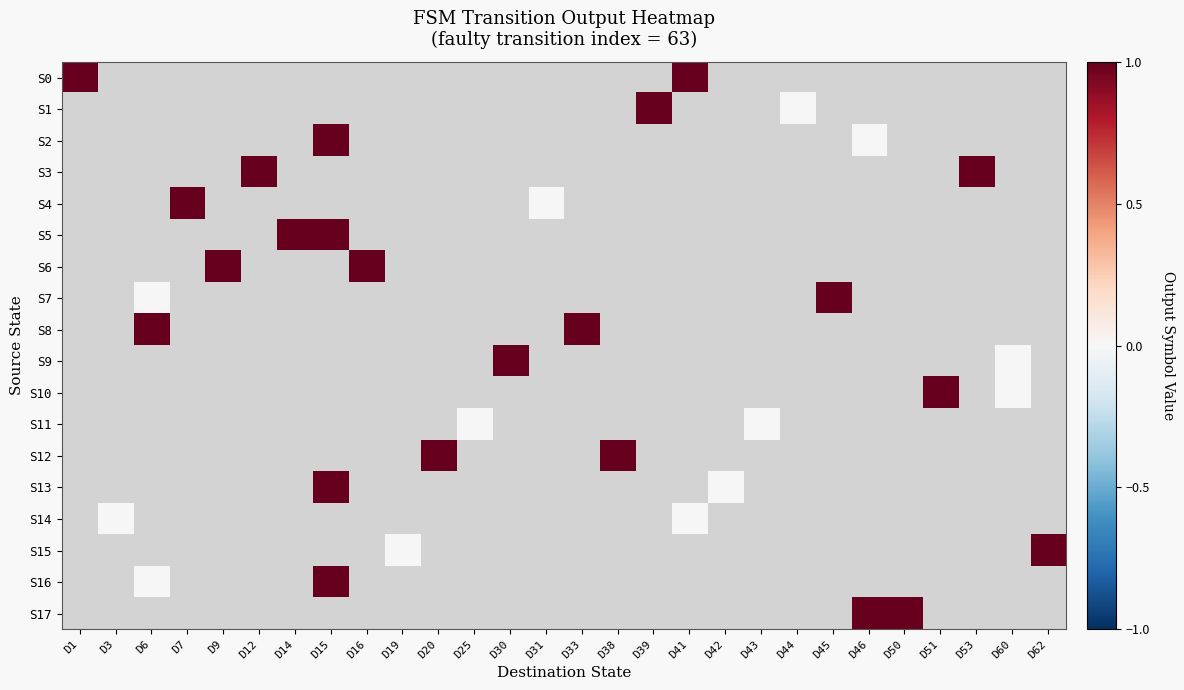

List the labels in order of S5 value, smallest first.

D1, D3, D6, D7, D9, D12, D14, D15, D16, D19, D20, D25, D30, D31, D33, D38, D39, D41, D42, D43, D44, D45, D46, D50, D51, D53, D60, D62